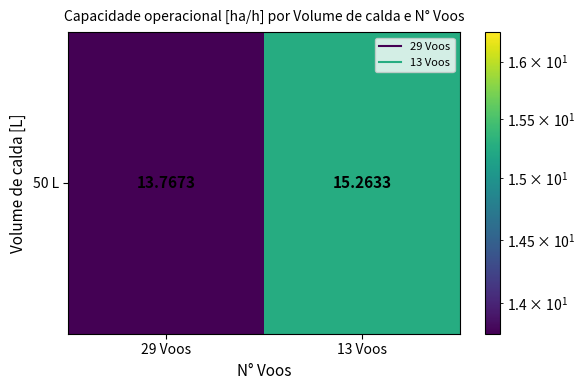

List the labels in order of value, largest first.

13 Voos, 29 Voos